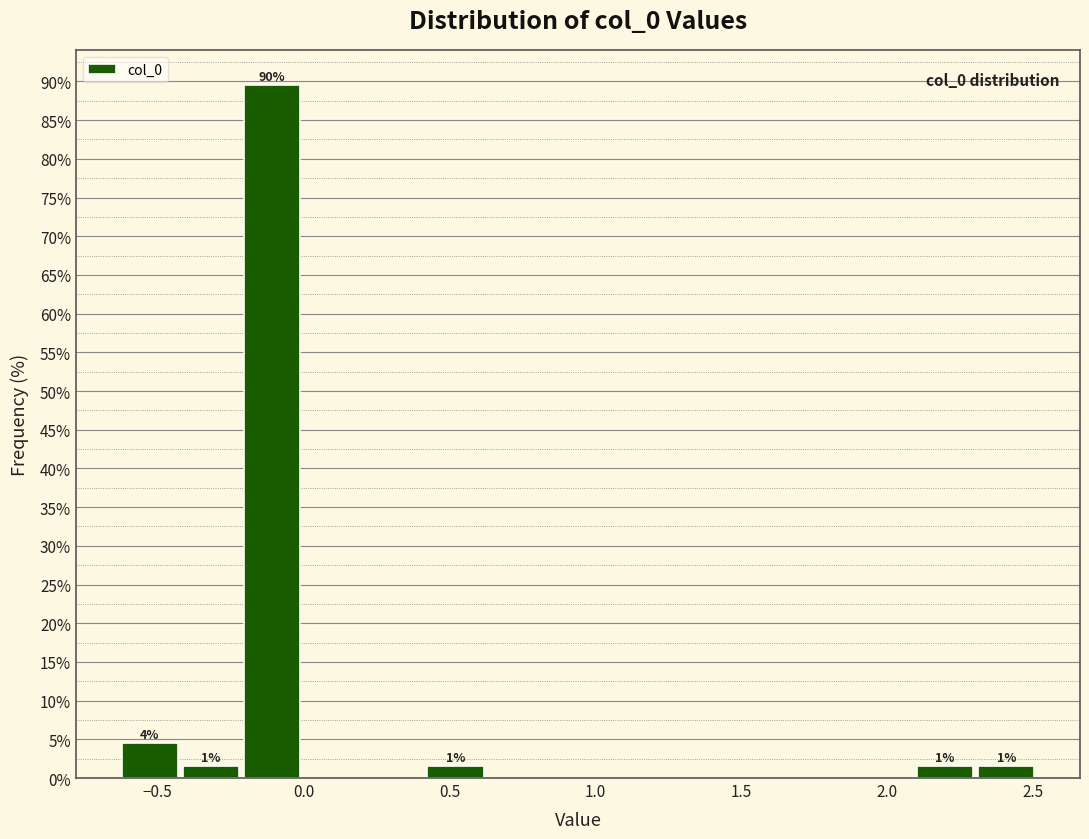

Which range on the x-axis has the tallest bar?

-0.20 to 0.00